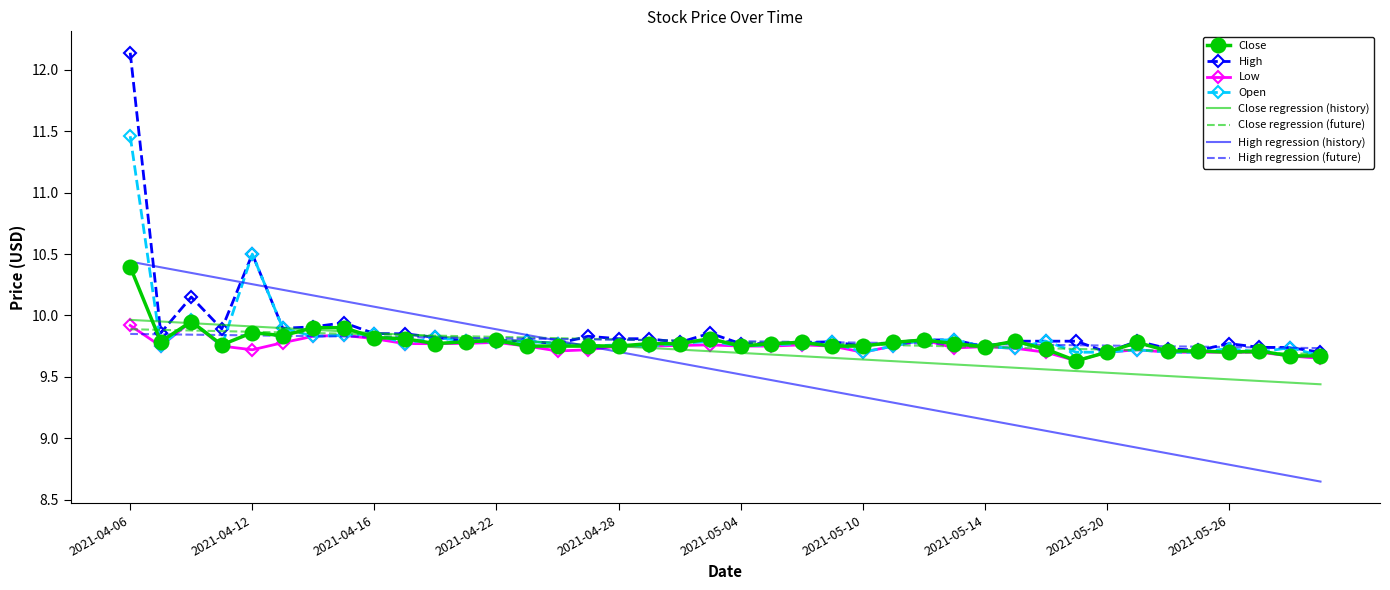

Which series has the widest spread of values?

High